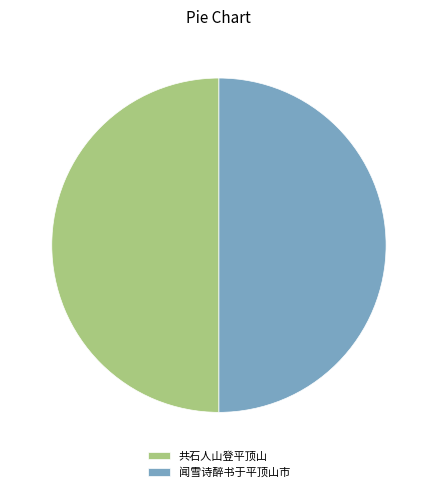

The 闻雪诗醉书于平顶山市 slice represents 55% of the pie. True or false?

False